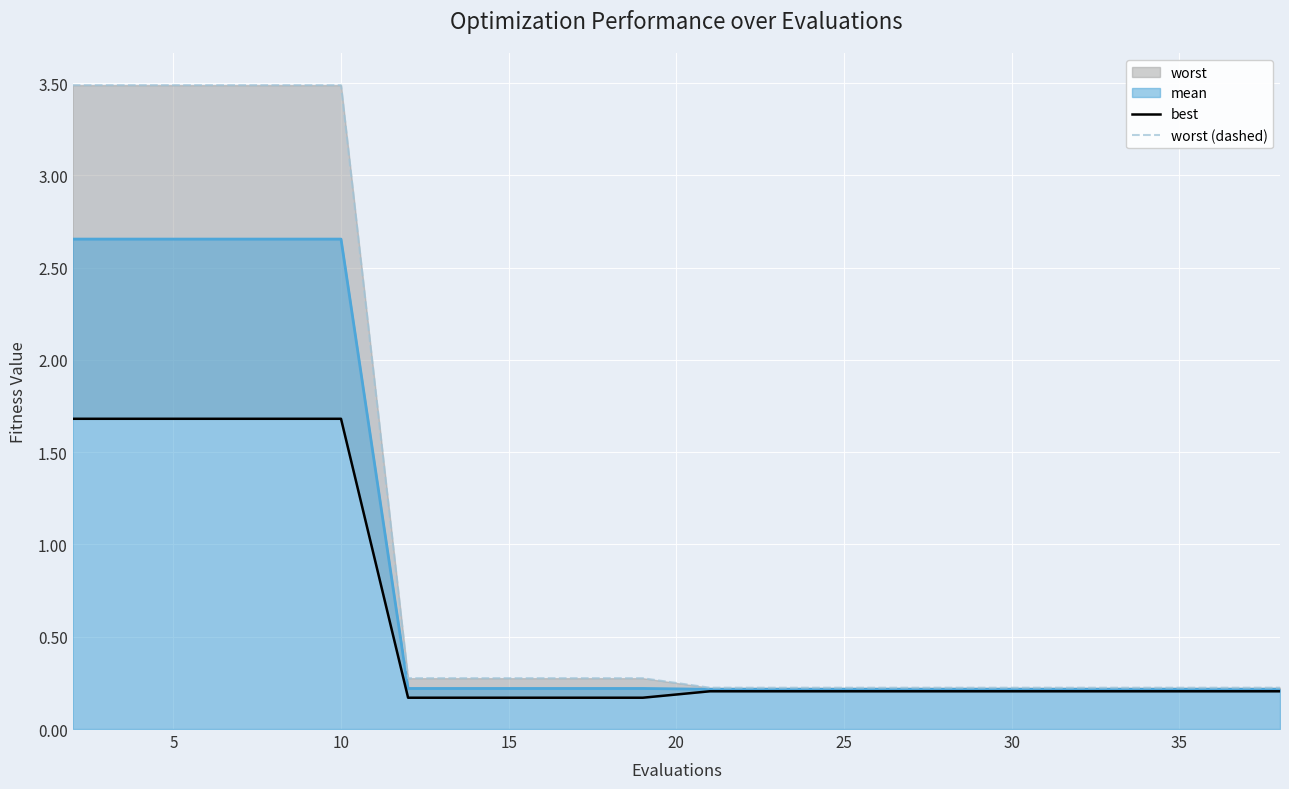

What is the difference between the second highest and second lowest values in the worst (dashed) series?

3.3